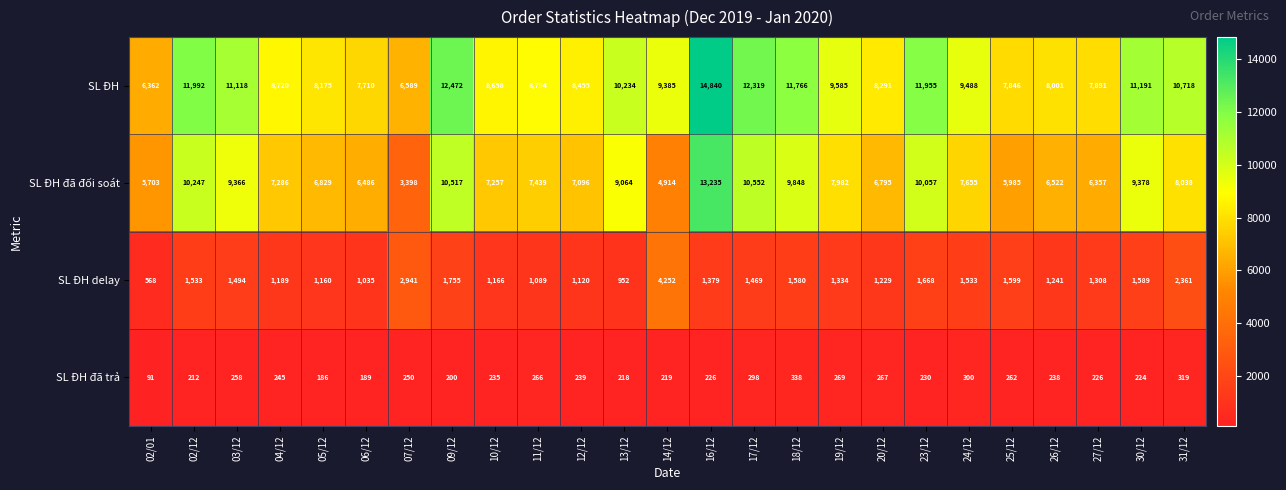

The value of SL ĐH đã trả at 12/12 is 379. True or false?

False